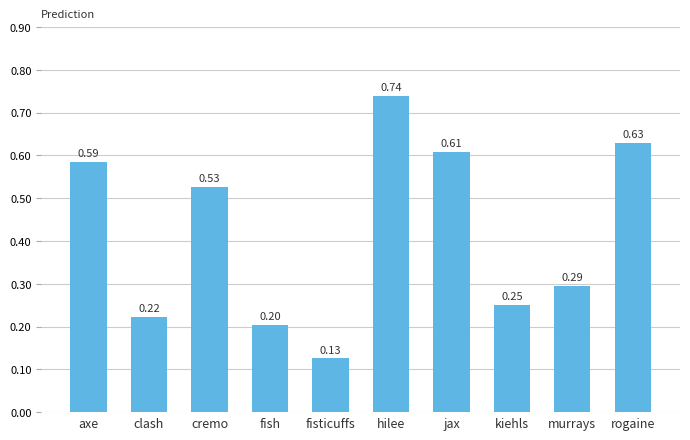

List the labels in order of value, smallest first.

fisticuffs, fish, clash, kiehls, murrays, cremo, axe, jax, rogaine, hilee